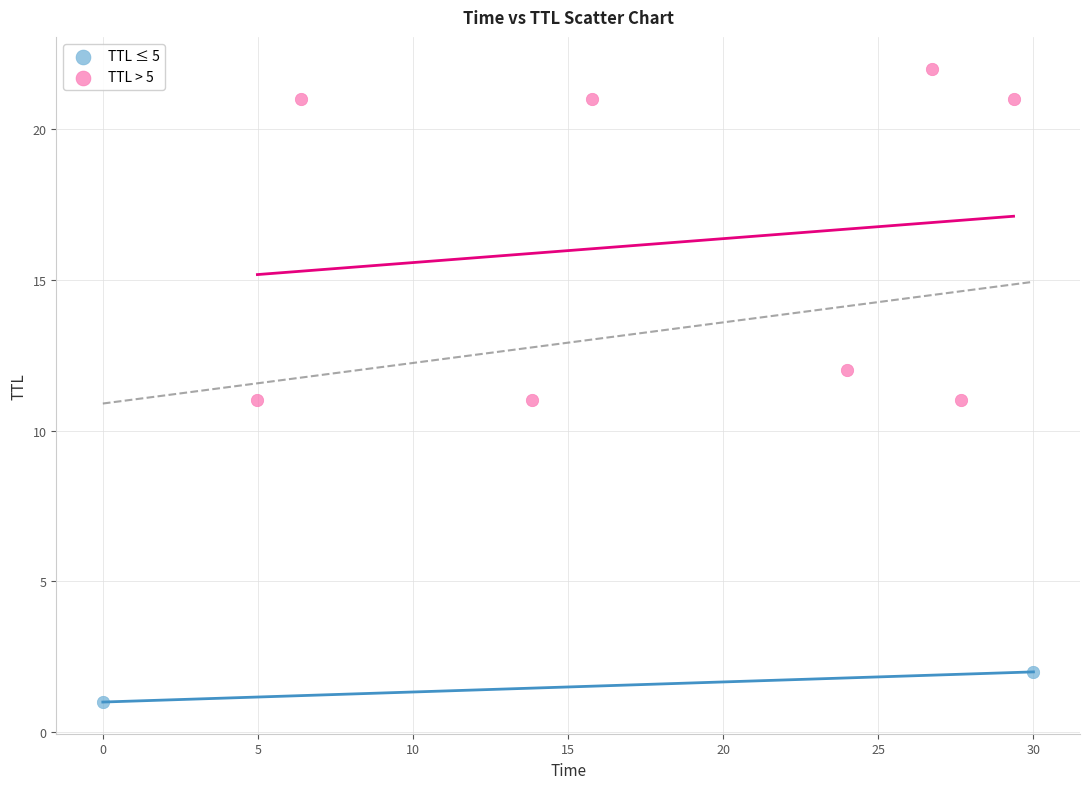

Which series has the largest Y range (max minus min)?

TTL > 5